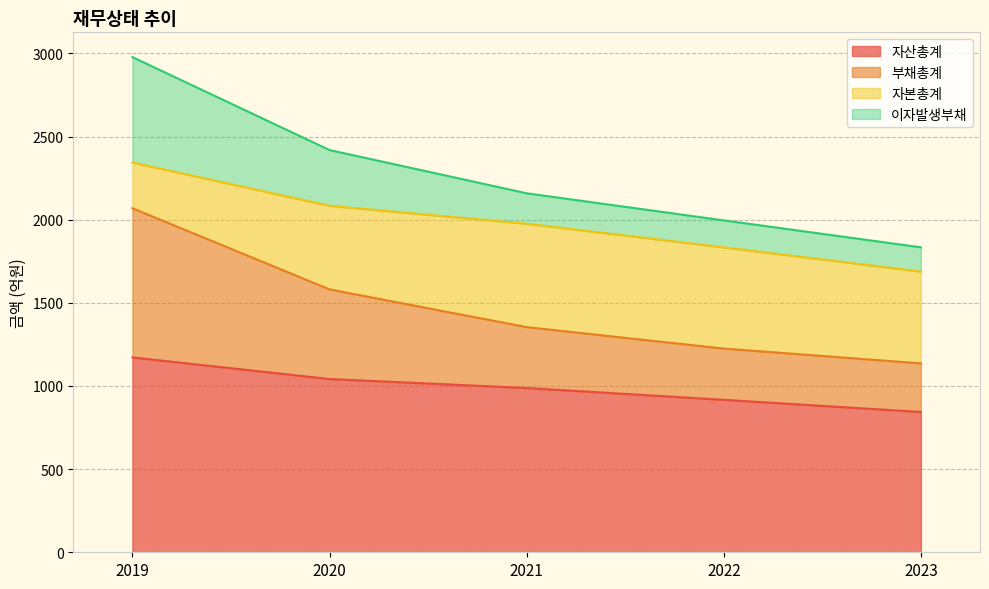

The 자산총계 series shows 527 at 2023. True or false?

False